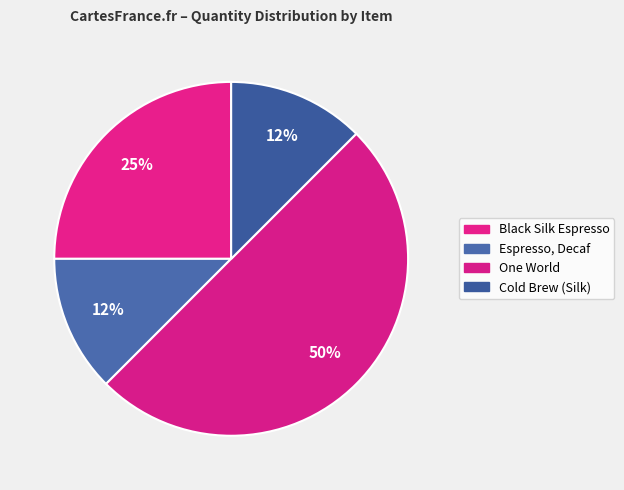

Rank the categories by value from highest to lowest.

Equal Exchange - One World, Equal Exchange - Black Silk Espresso, Equal Exchange - Espresso, Decaf, Filter - Cold Brew (Silk)